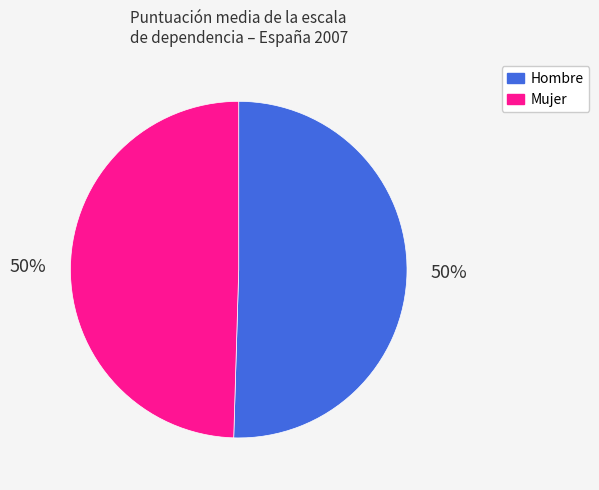

To the nearest percent, what is the average slice percentage?

50%